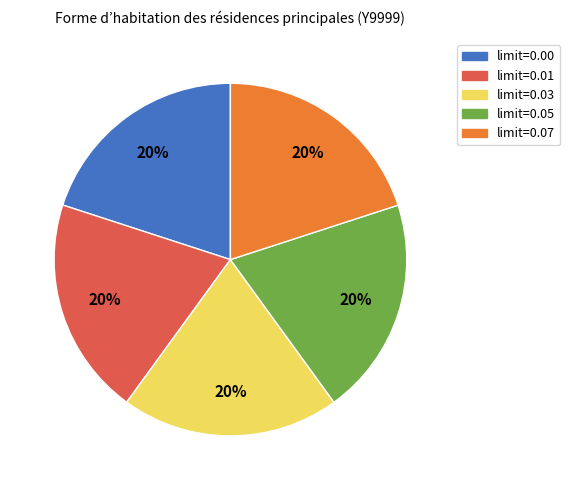

To the nearest percent, what is the average slice percentage?

20%